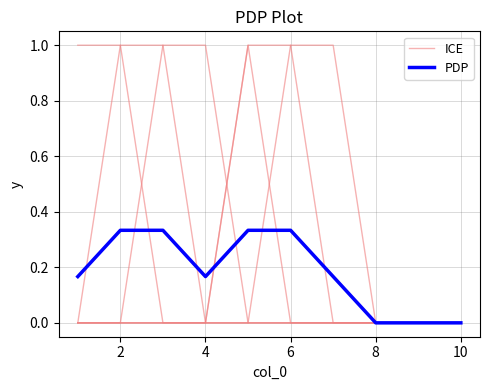

How many PDP values are between 0 and 1?

10